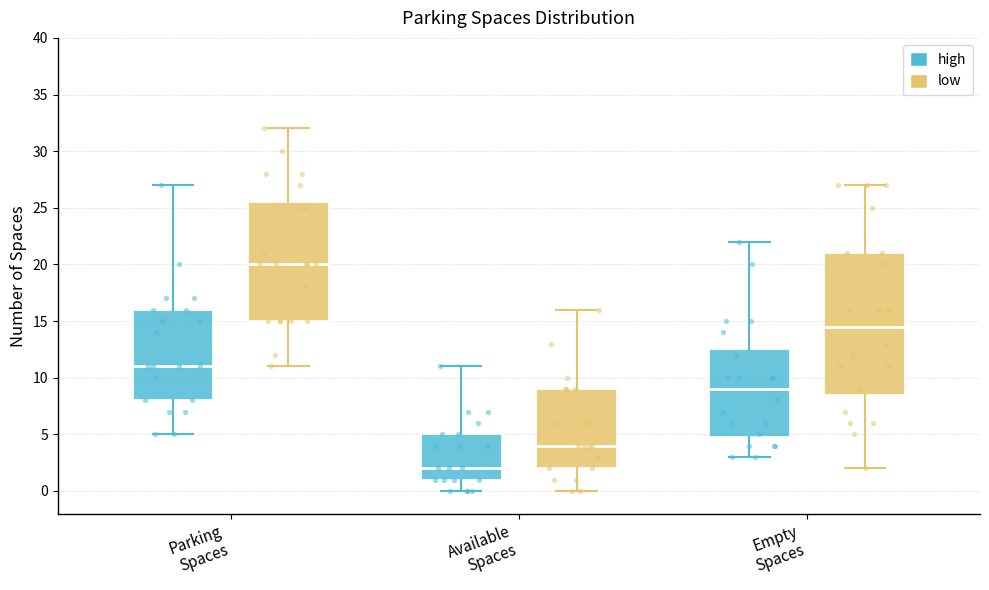

Comparing the boxes themselves (not the whiskers), which one is the tallest?

Empty Spaces (low)